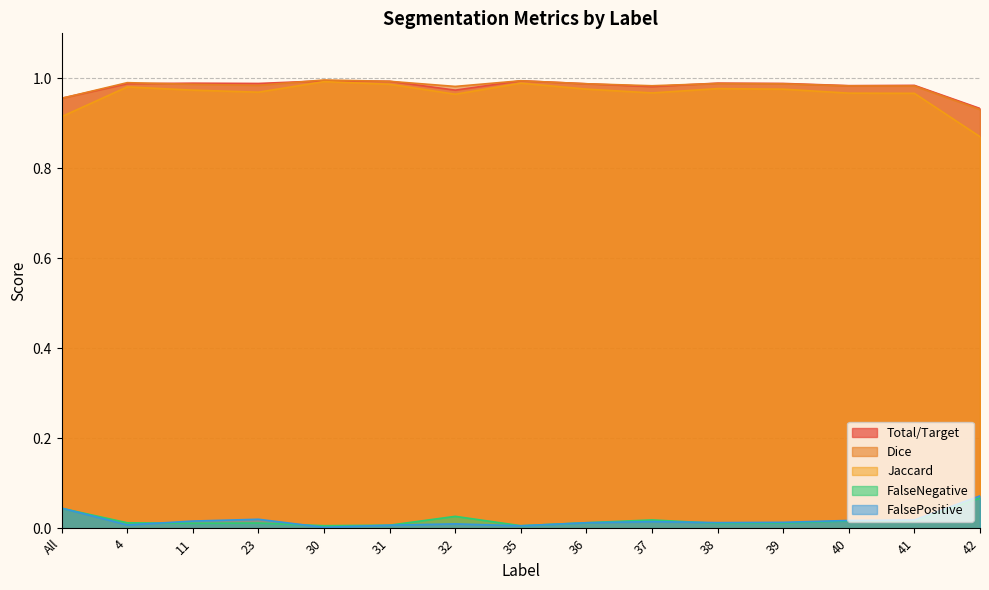

Is it true that FalsePositive equals 0.0 at 39?

True